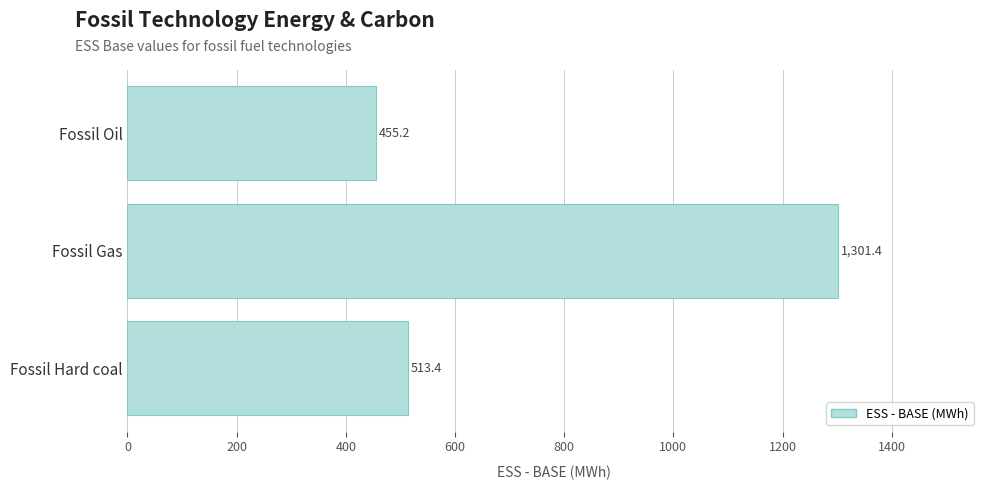

How many values exceed 513?

2